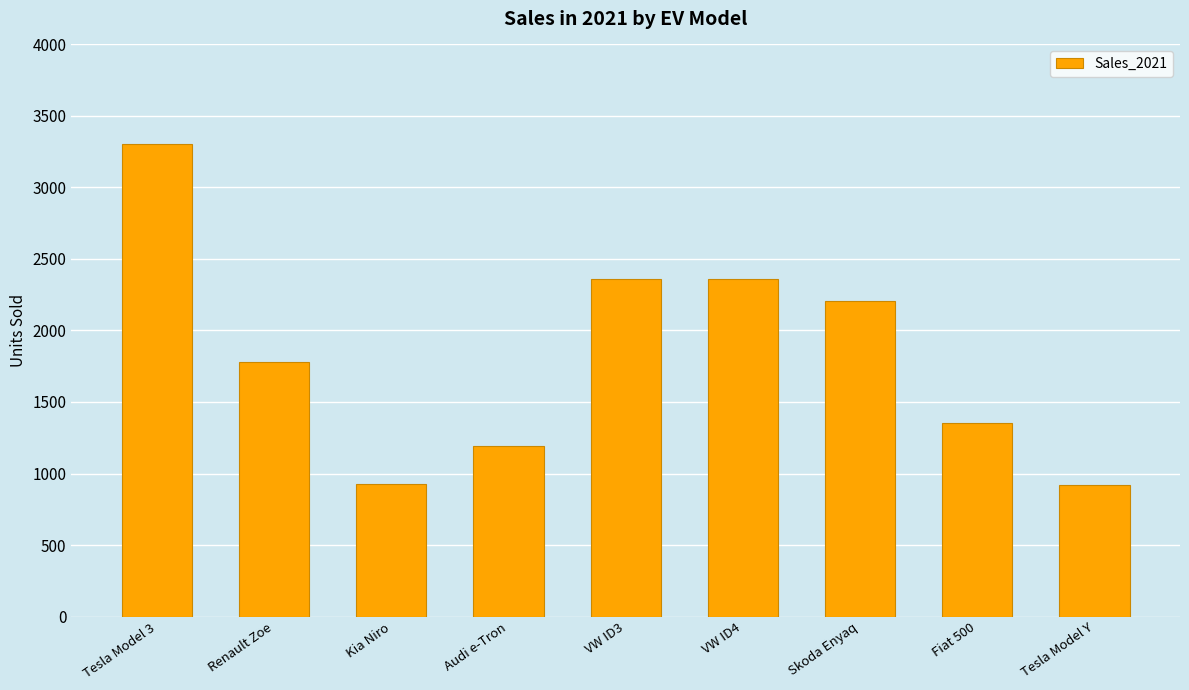

What is the value of the 2nd bar from the left?

1778